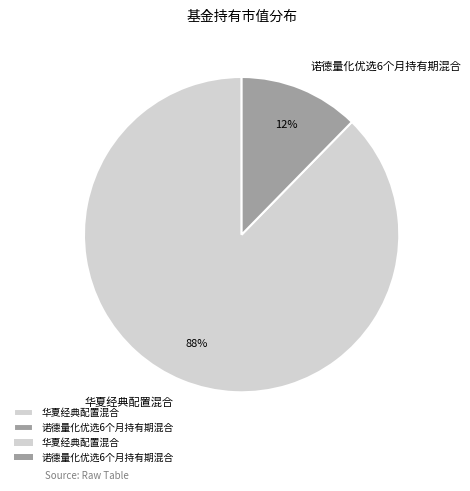

To the nearest percent, what portion does 华夏经典配置混合 represent?

88%